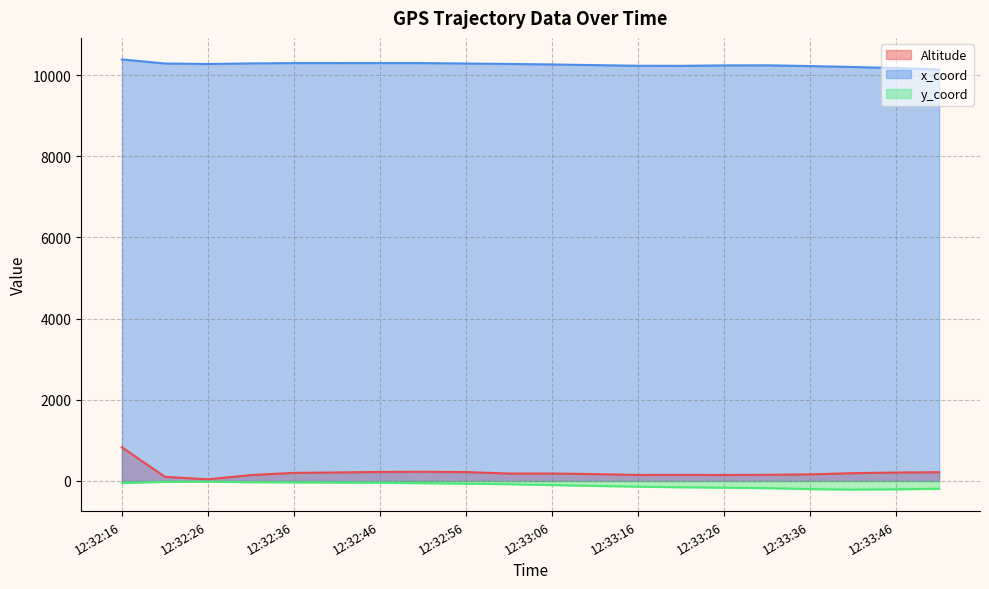

What is the label of the 19th point from the right?

12:32:21